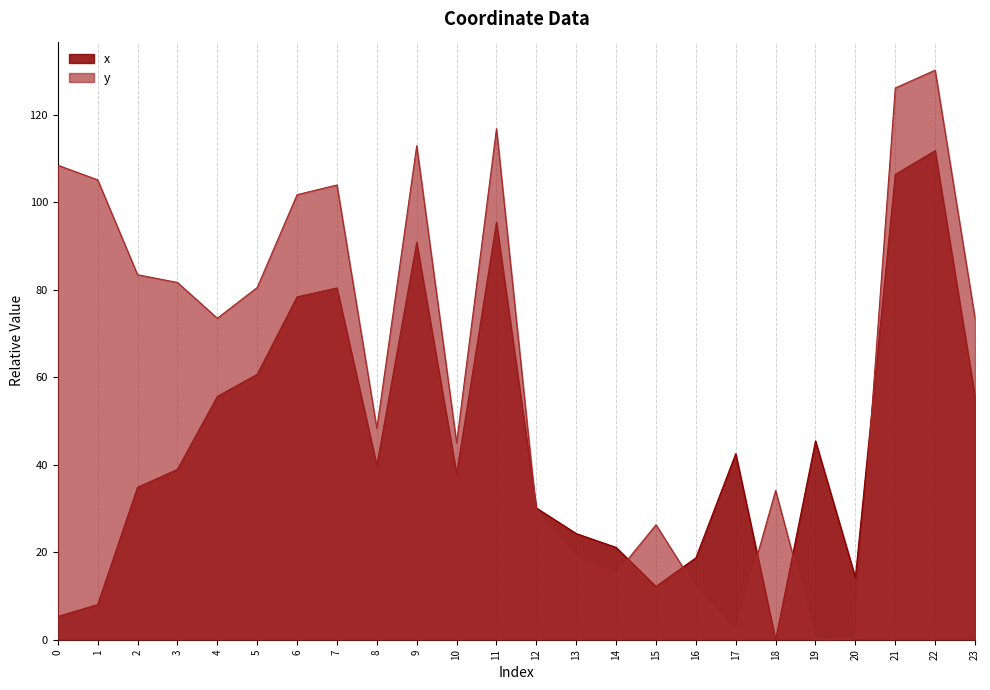

Rank the categories by y value from lowest to highest.

19, 20, 17, 16, 14, 13, 15, 12, 18, 10, 8, 4, 23, 5, 3, 2, 6, 7, 1, 0, 9, 11, 21, 22